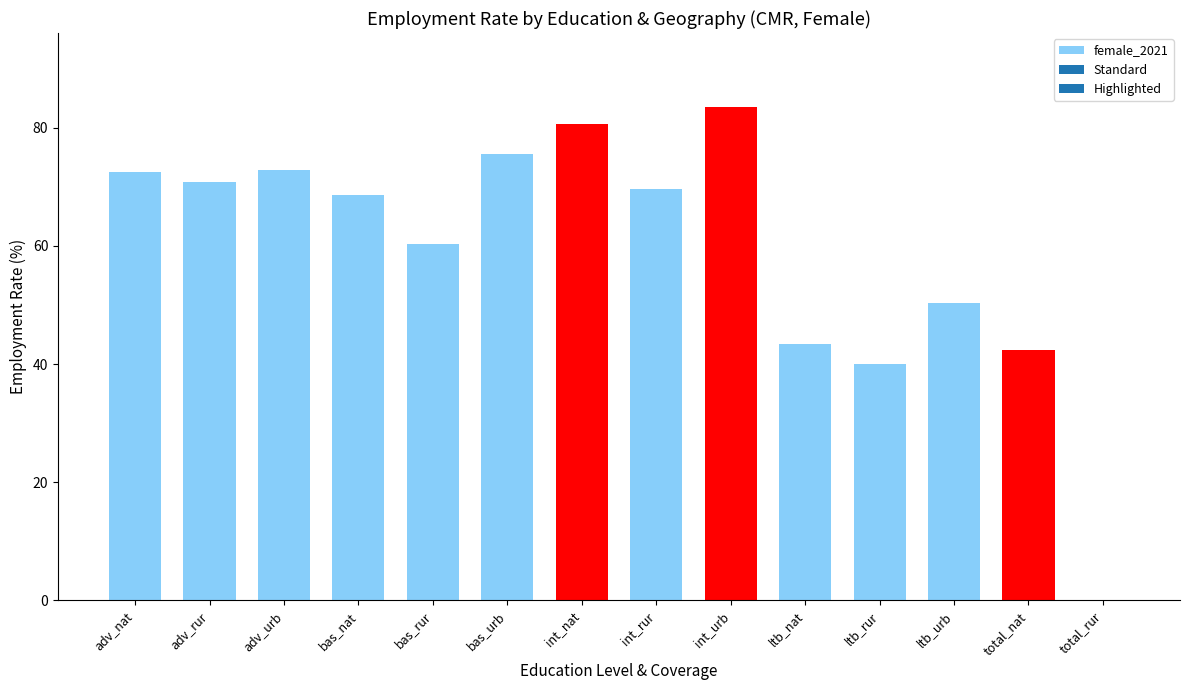

What is the approximate value at ltb_rur?

39.9